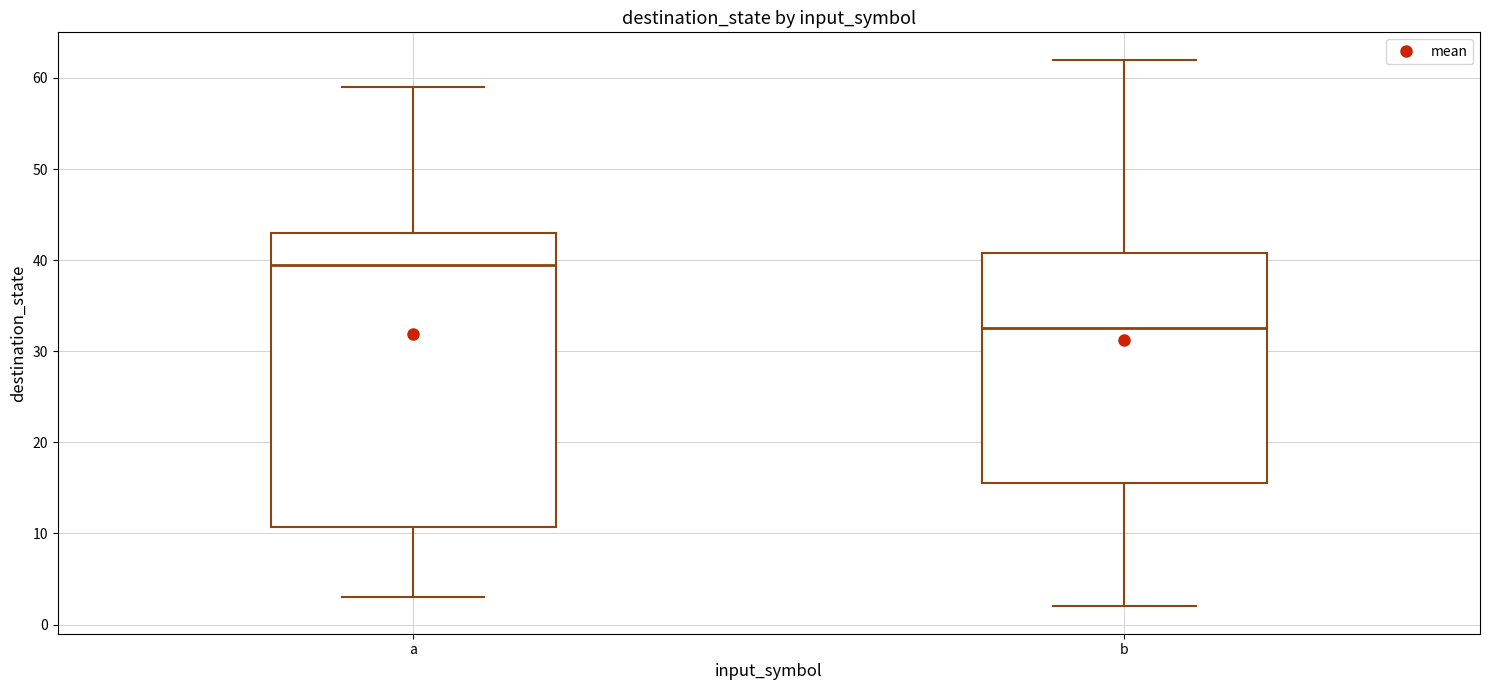

Which box is the tallest, from its lower edge to its upper edge?

a